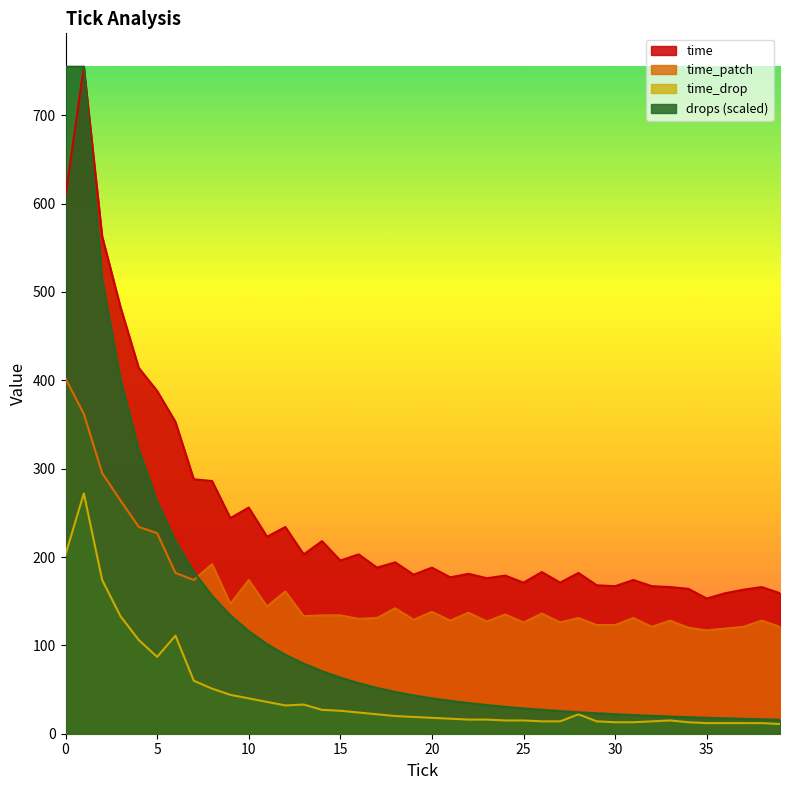

Is the value of time_patch at 23 greater than the value of time at 18?

No